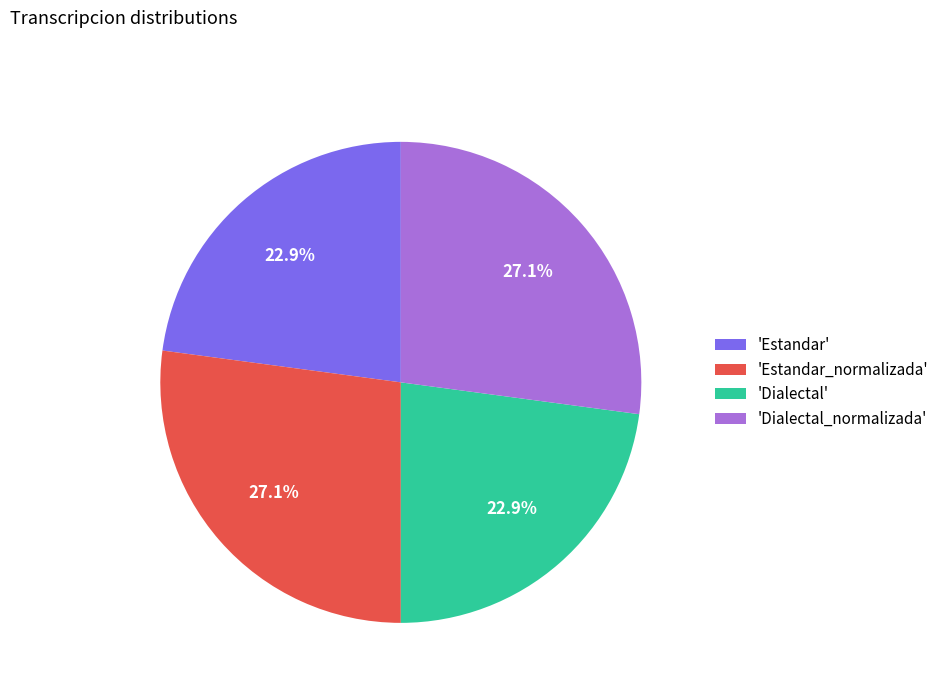

Combined, what portion of the pie is 'Dialectal' and 'Dialectal_normalizada'?

50.0%